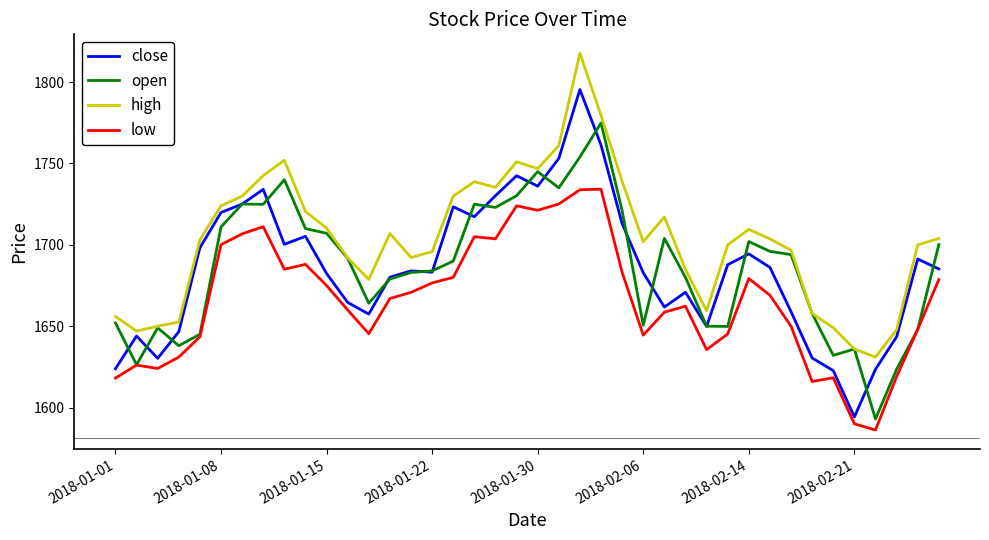

Which series has the largest total across all categories?

high